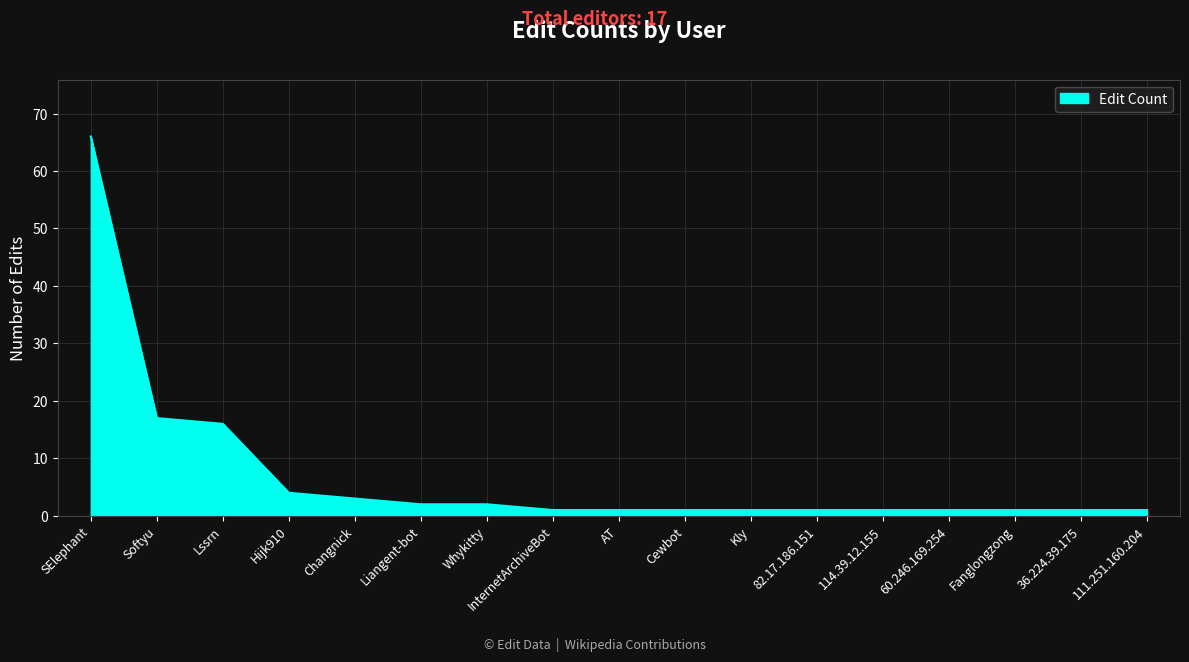

What position from the left is Fanglongzong?

15